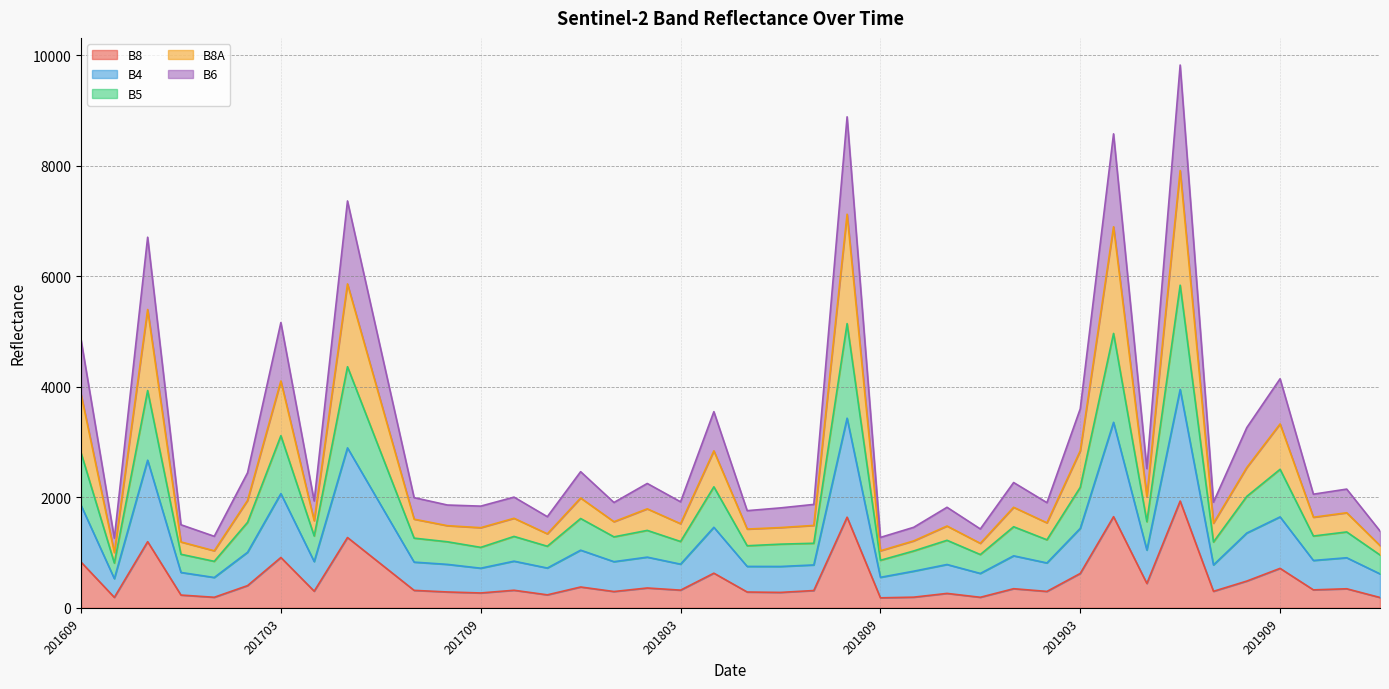

Between 201610 and 201811, which series saw the biggest shift?

B6